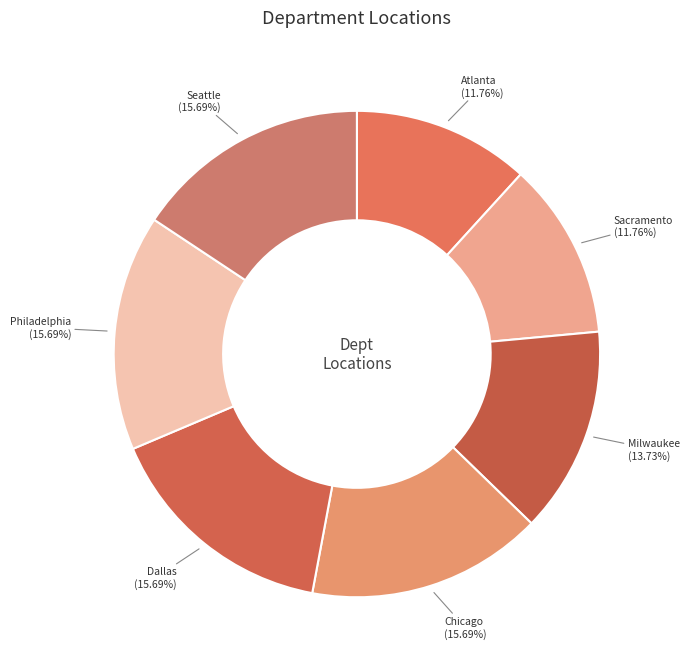

To the nearest percent, what percentage of the pie is Sacramento?

12%